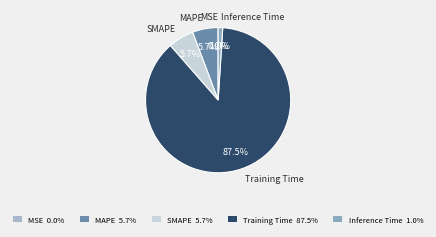

True or false: MAPE accounts for 6% of the total.

True